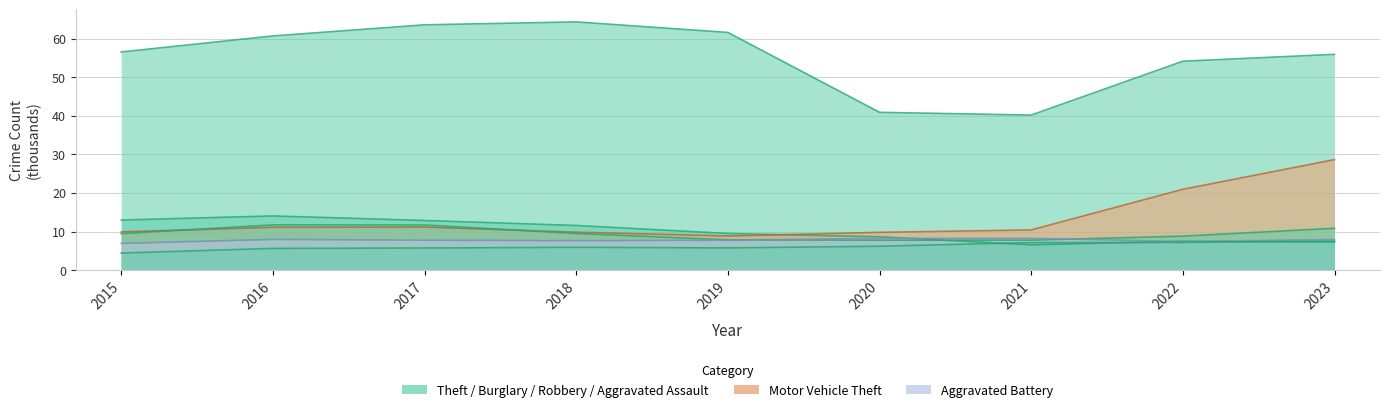

What is the average value of the Aggravated Battery series?

7.8